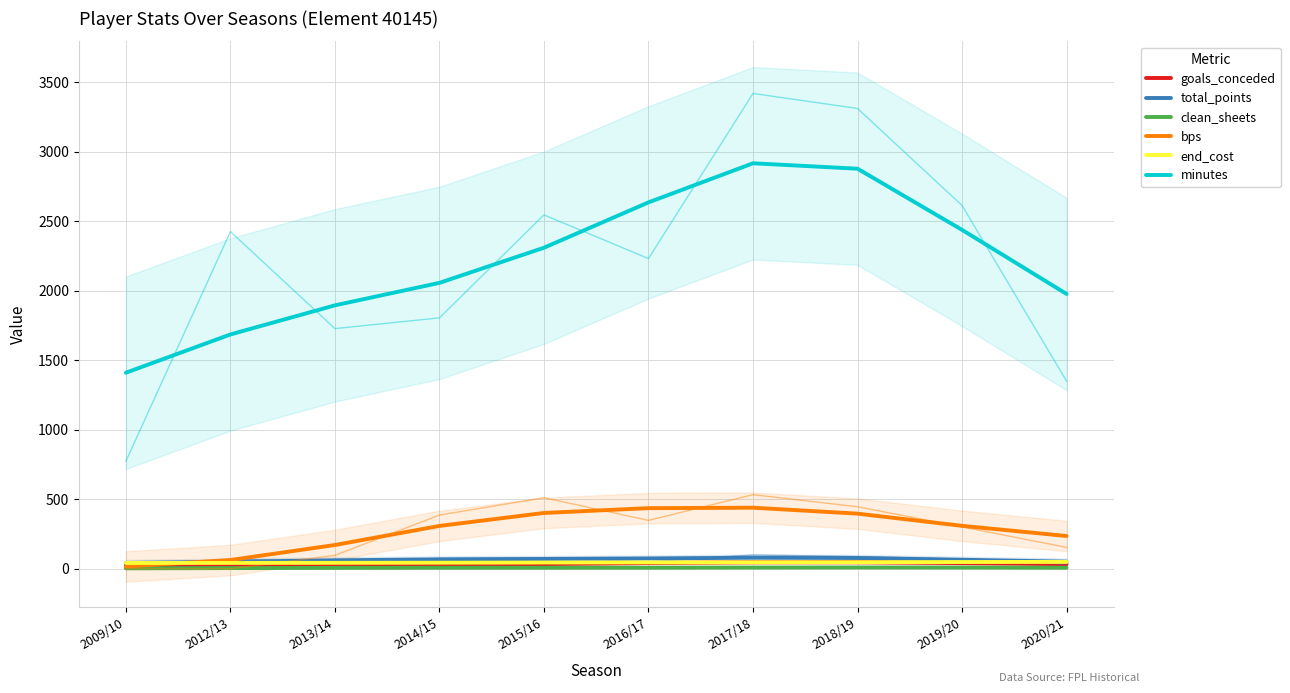

At how many categories does at least one series exceed 1363?

10